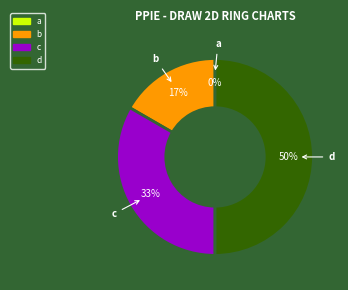

To the nearest percent, what is the difference between the d and b slice percentages?

33%